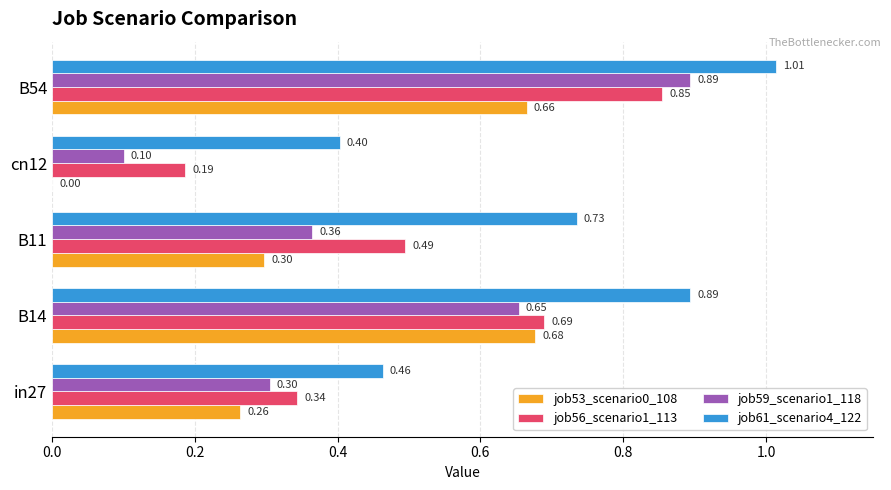

Which series changed the most between in27 and cn12?

job53_scenario0_108